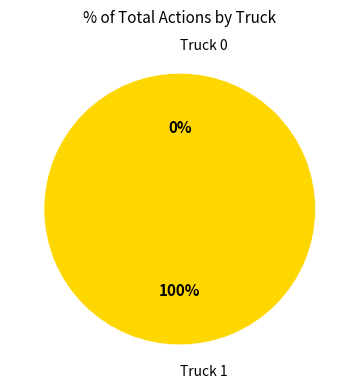

Count the number of slices in the pie.

2